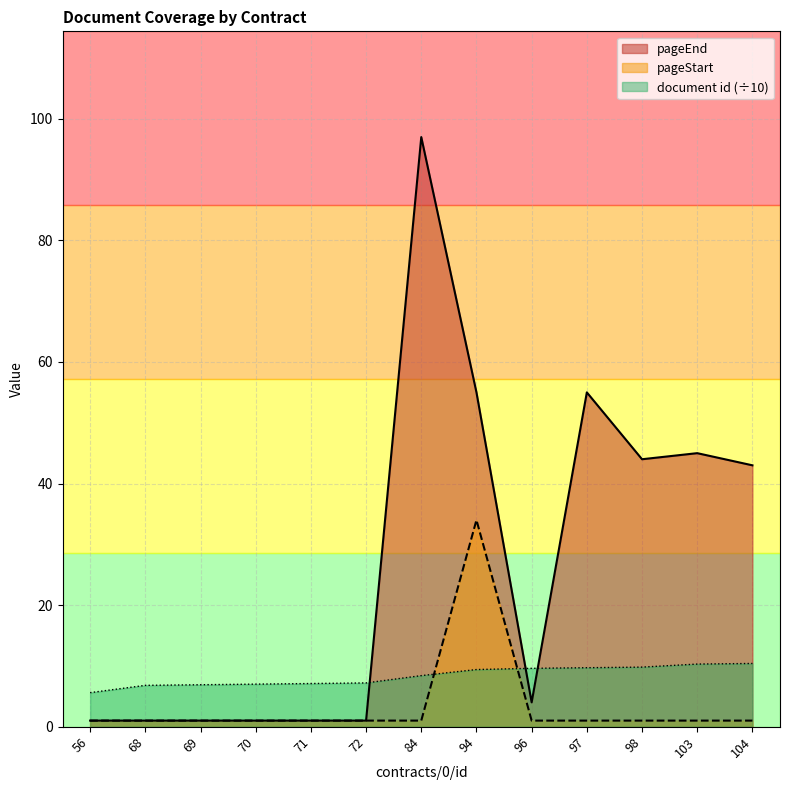

At which category does the chart reach its peak across all series?

84